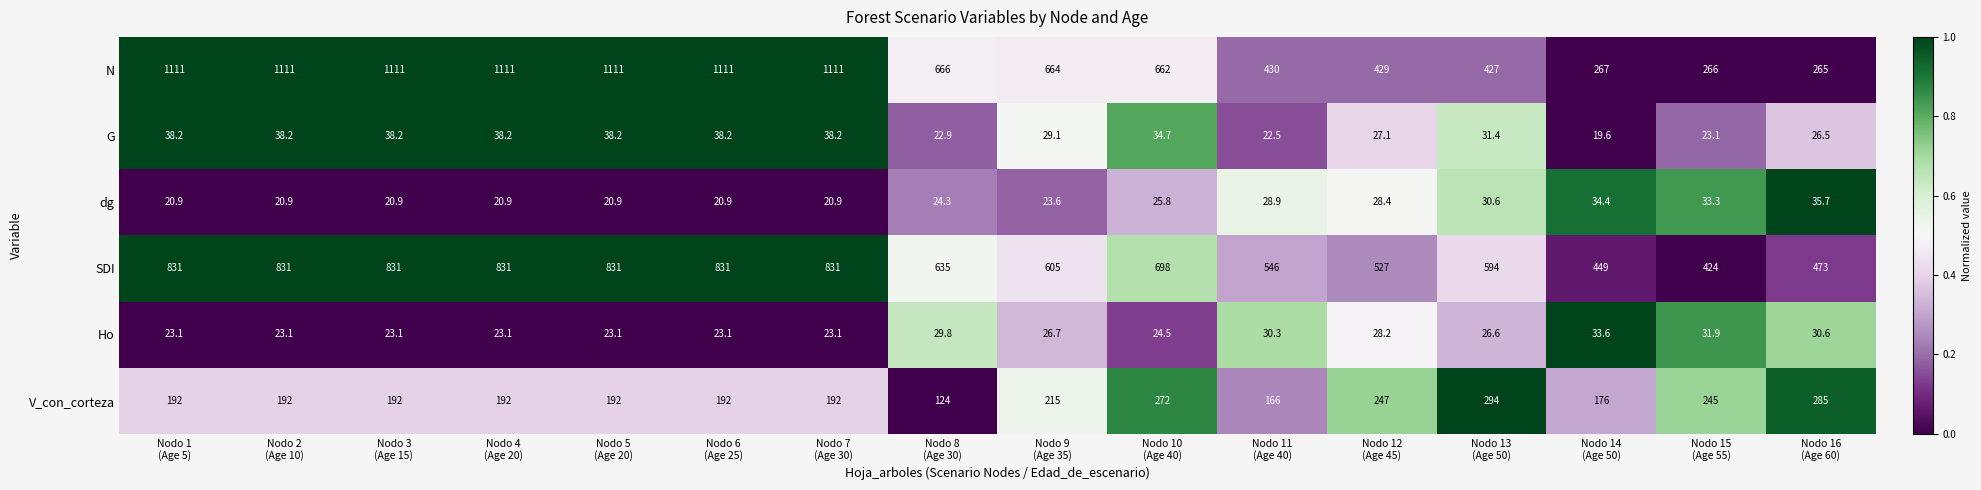

Count the number of categories in the chart.

16